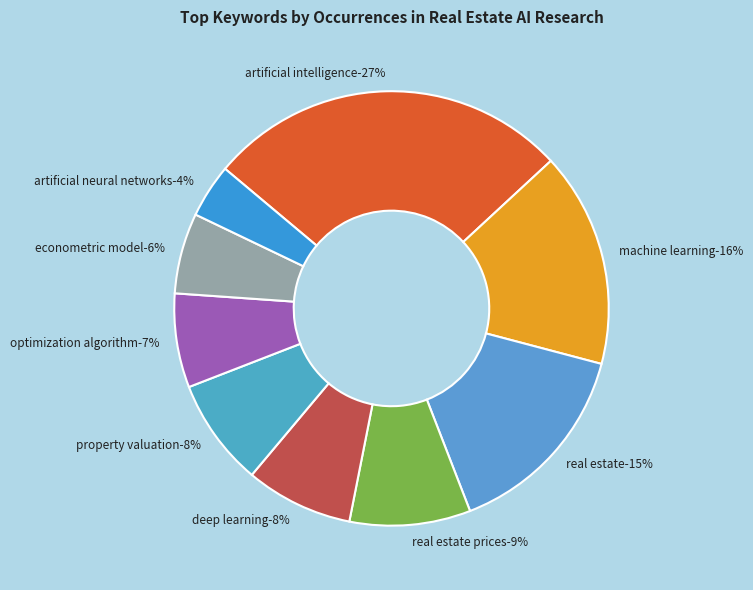

What percentage is the optimization algorithm slice, to the nearest percent?

7%